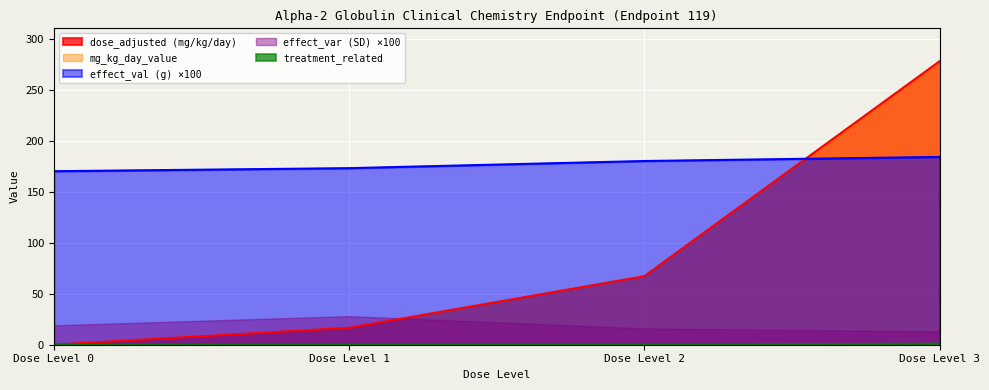

What is the greatest value displayed?

277.7